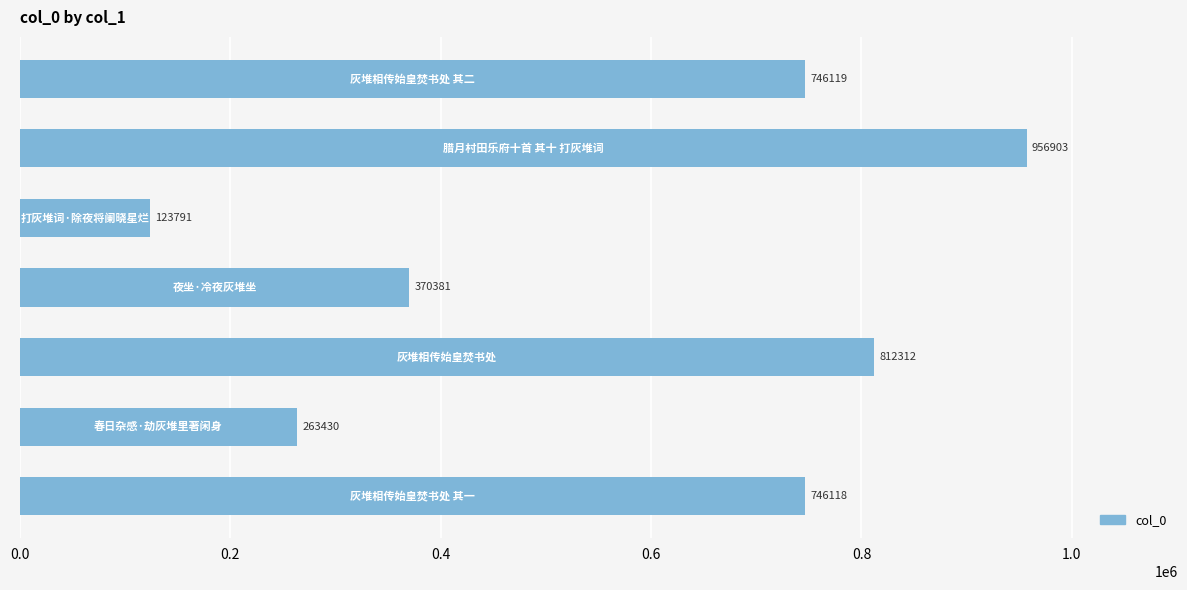

What is the value of the 6th bar from the top?

263430